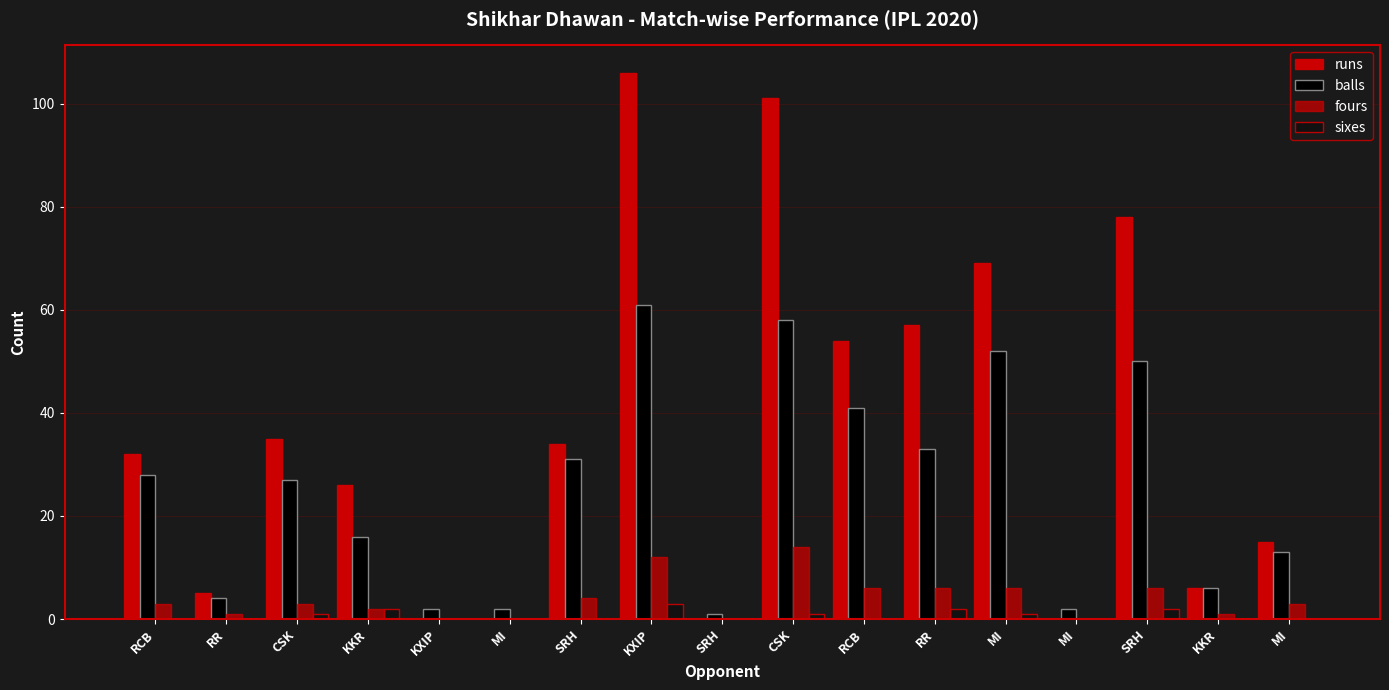

Are the bars horizontal?

No